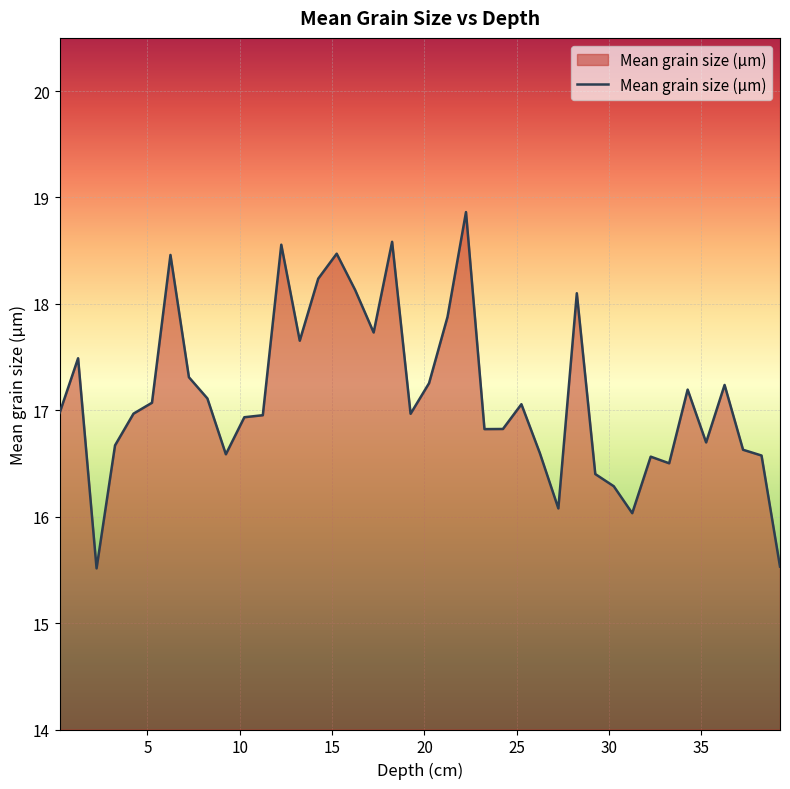

What is the minimum value shown in the chart?

15.5